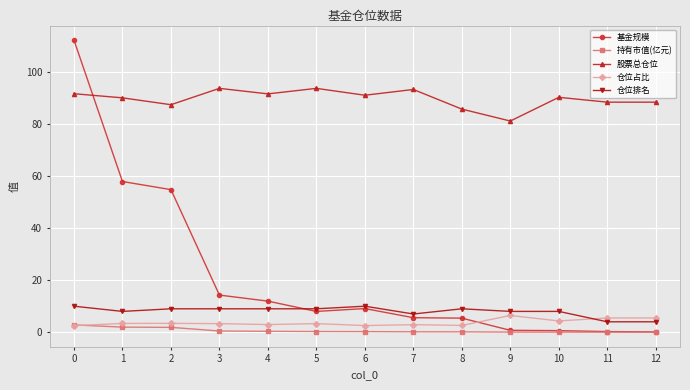

What is the average value of the 仓位排名 series?

8.0